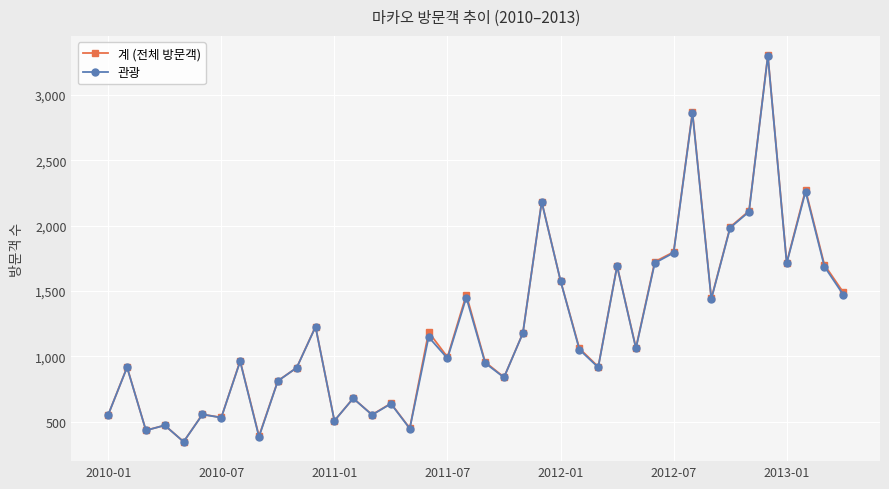

What is the minimum value for 관광?

347